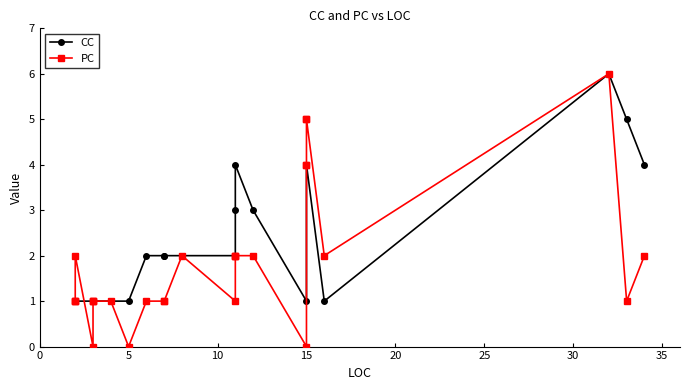

What is the maximum value shown in the chart?

6